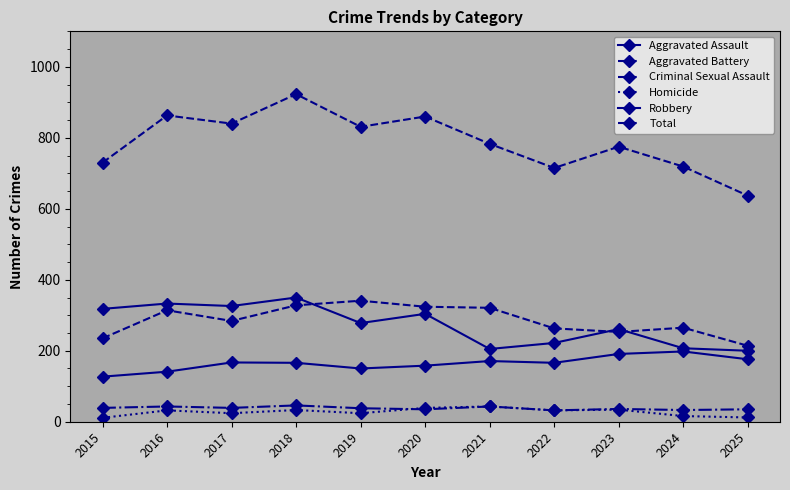

True or false: Robbery and Aggravated Assault intersect in this chart.

False